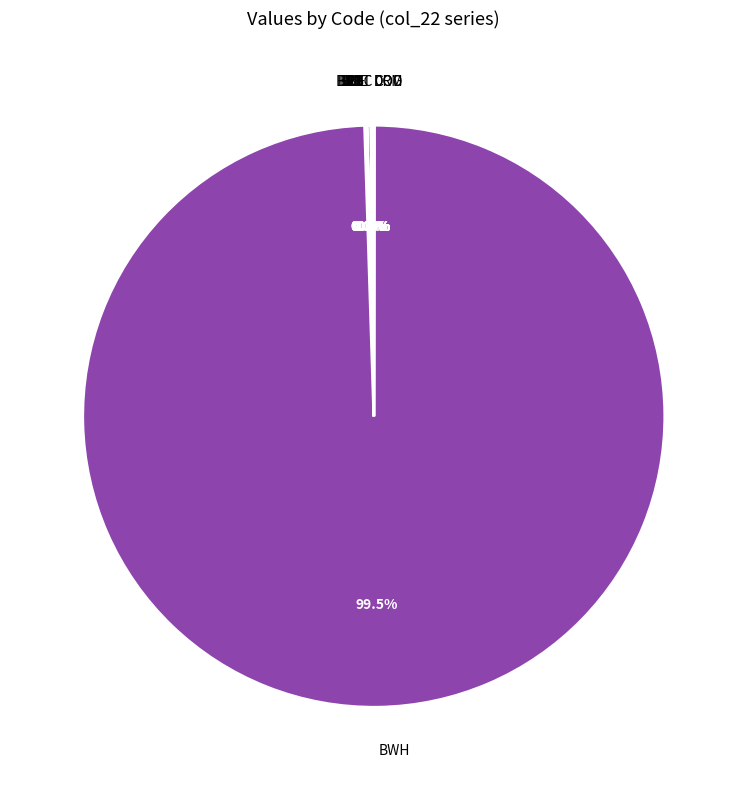

Which category has the biggest portion of the pie?

BWH